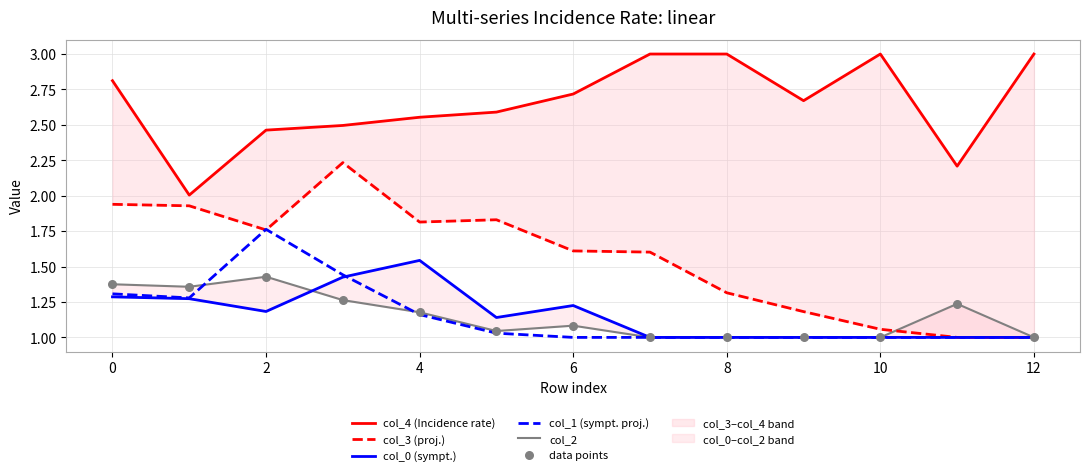

Is it true that col_1 (sympt. proj.) equals 1.0 at 12?

True